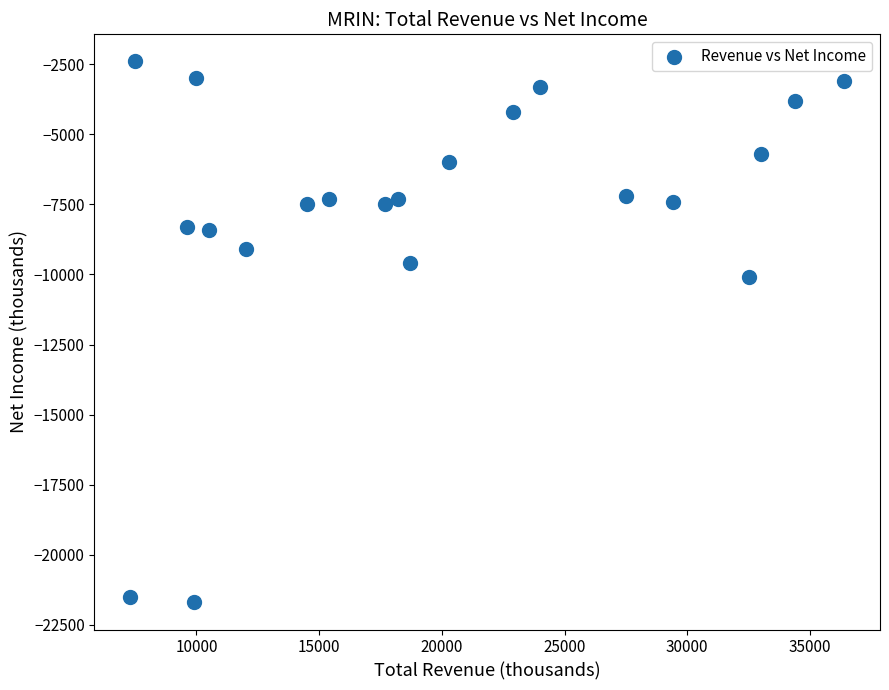

What Y value in the scatter plot is closest to -12050?

-10100